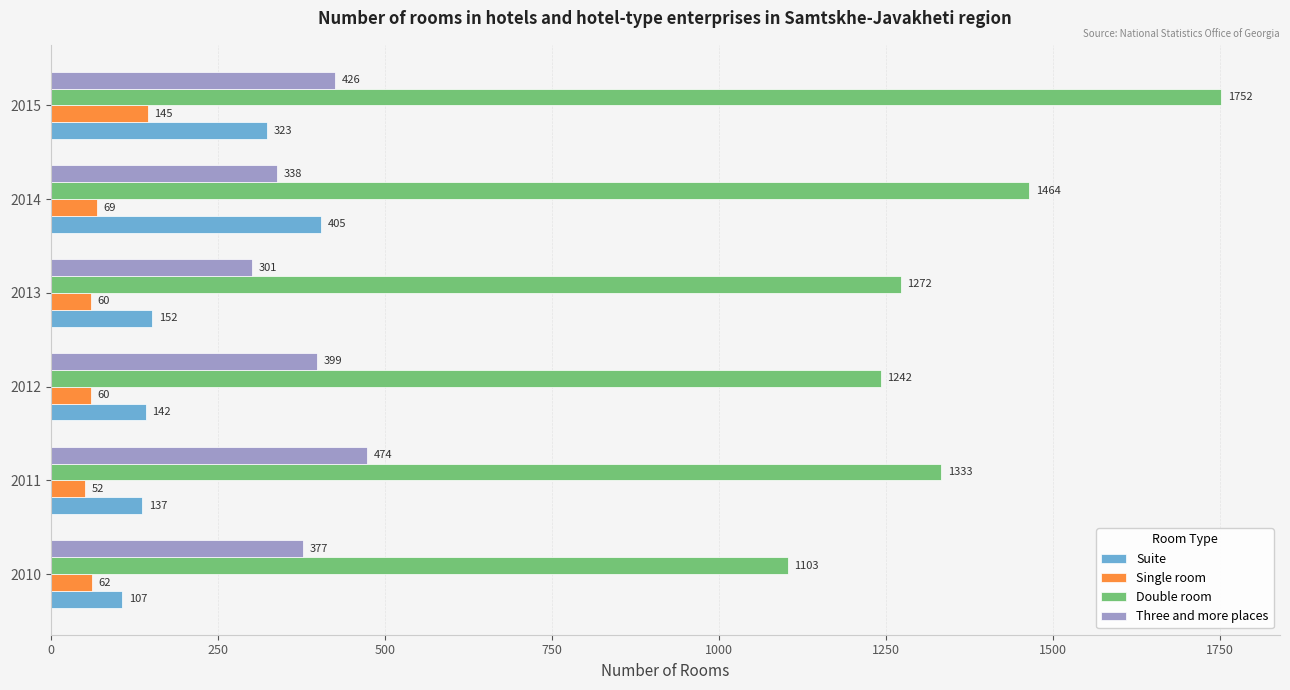

Is it true that Double room equals 1851 at 2010?

False